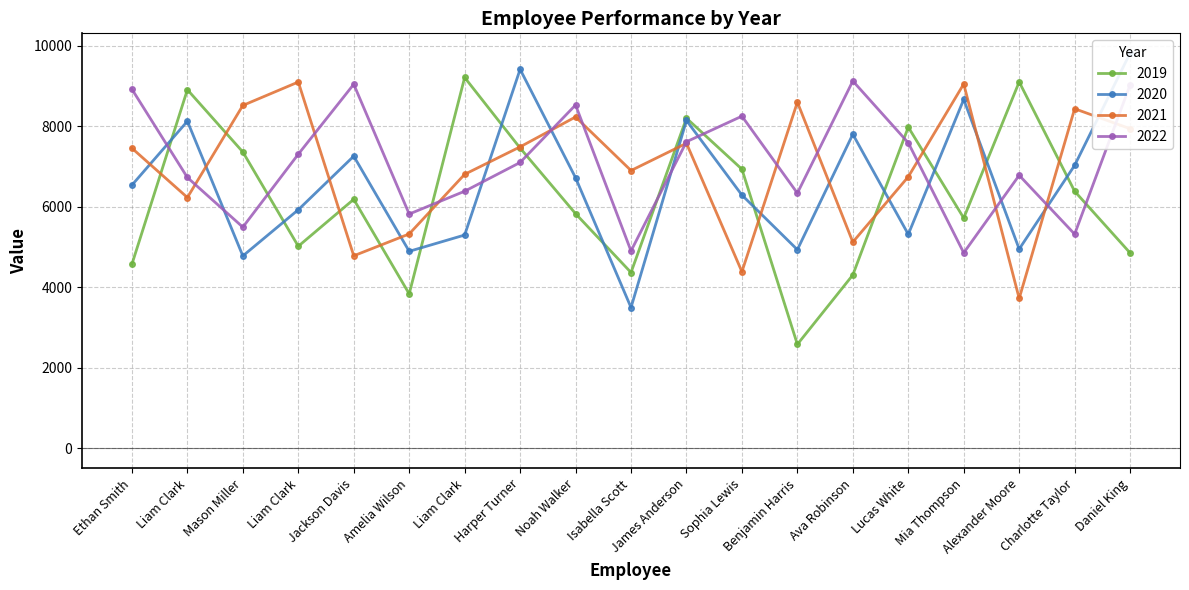

What is the maximum value for 2021?

9103